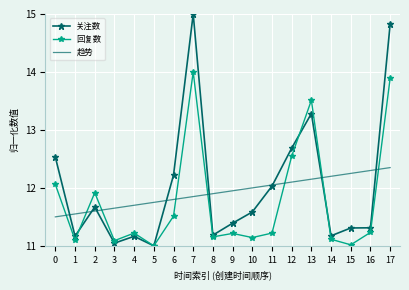

At which category does 回复数 reach its first local peak?

2